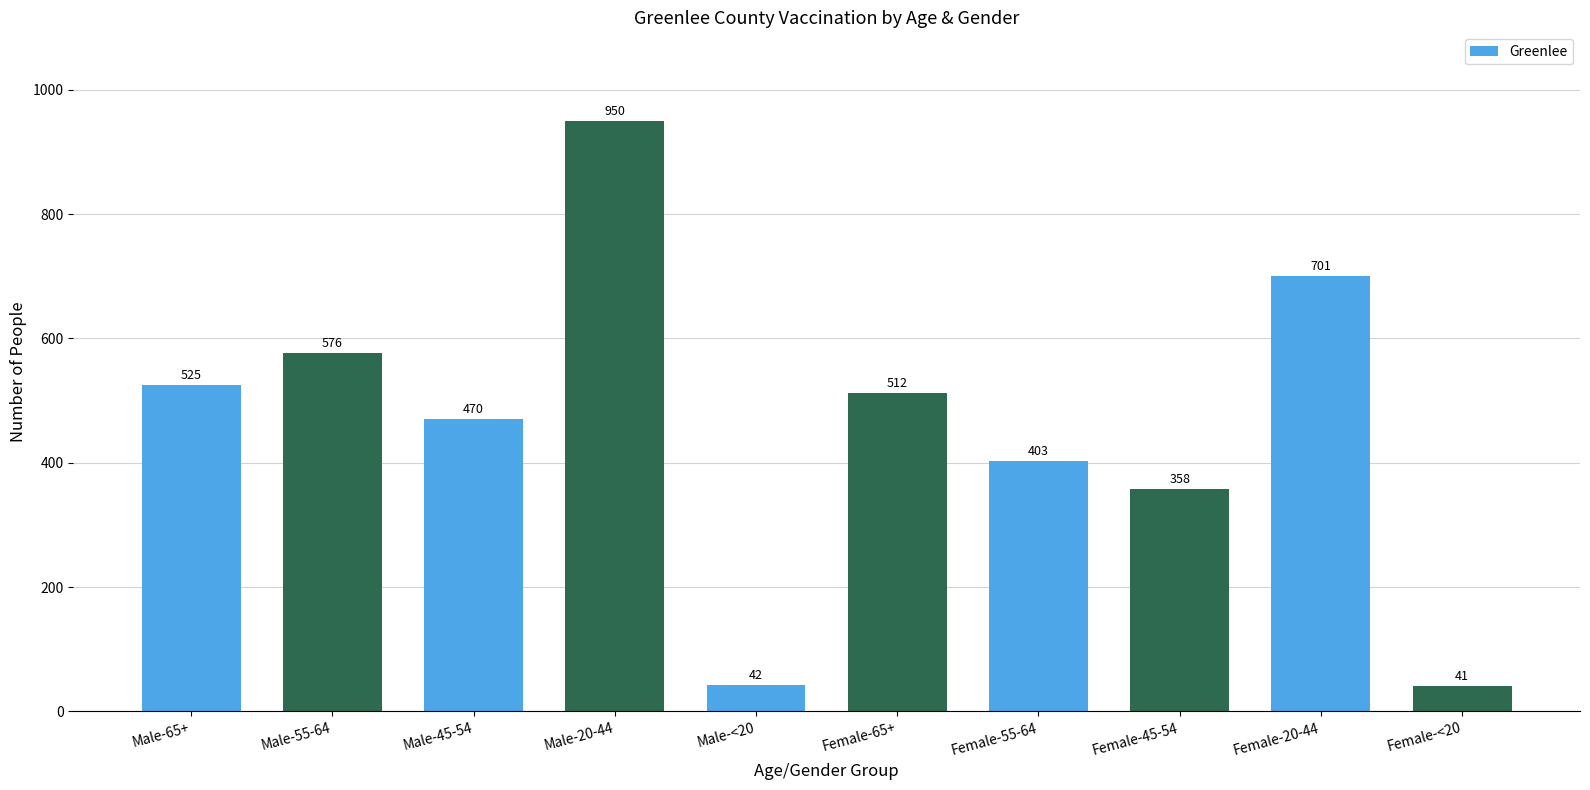

Reading left to right, transcribe all the data shown in this chart.

525	576	470	950	42	512	403	358	701	41